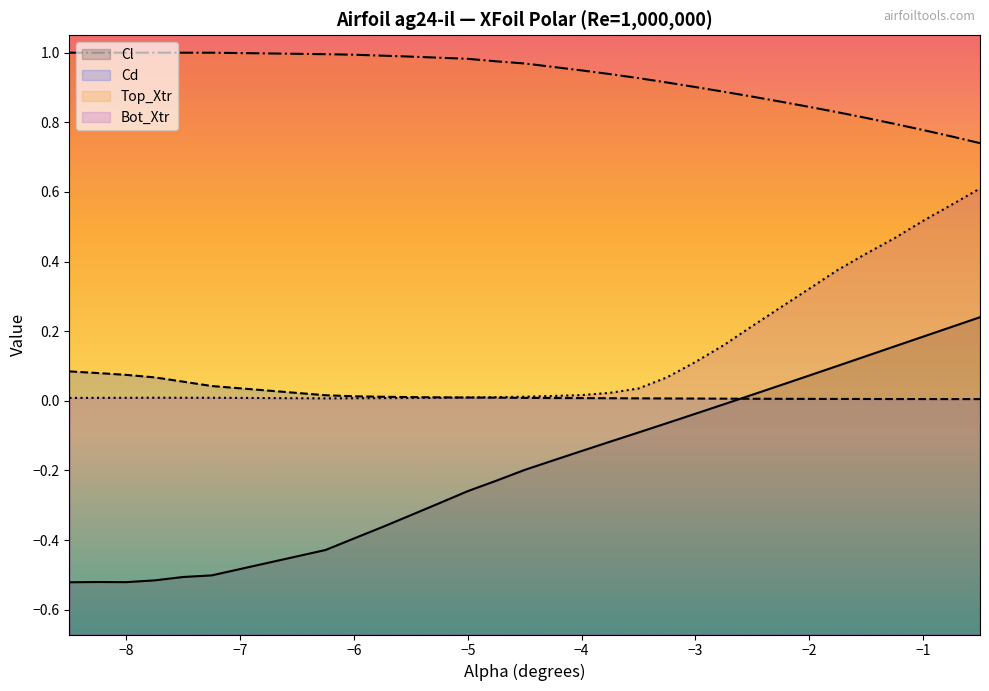

True or false: Bot_Xtr has more than 2 interior local peaks.

False